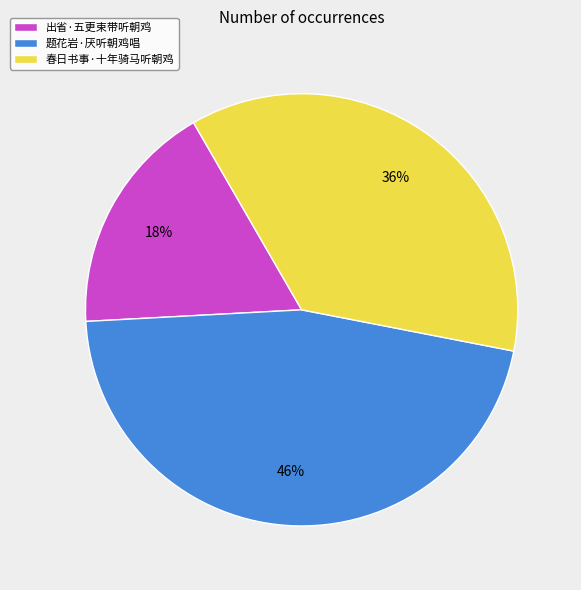

Is the sum of 春日书事·十年骑马听朝鸡 and 出省·五更束带听朝鸡 greater than half?

Yes